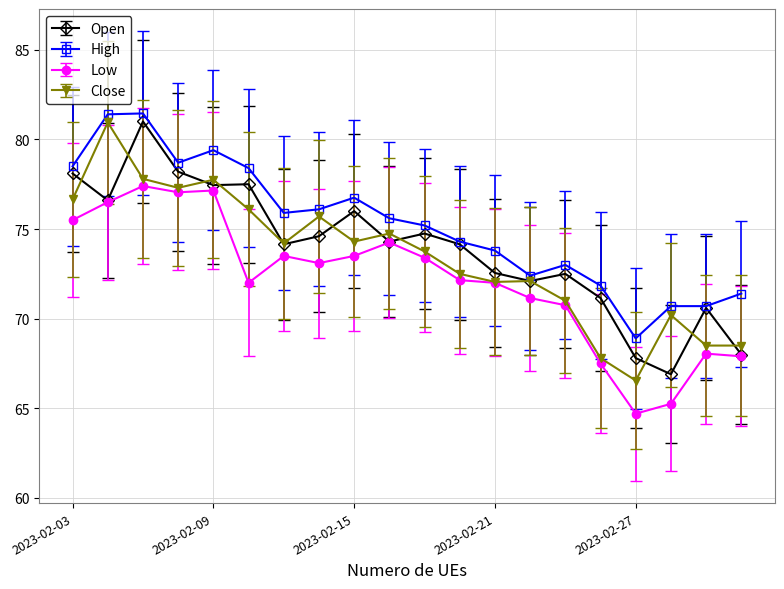

What is the value of the High point at the 2nd from the left?

81.4